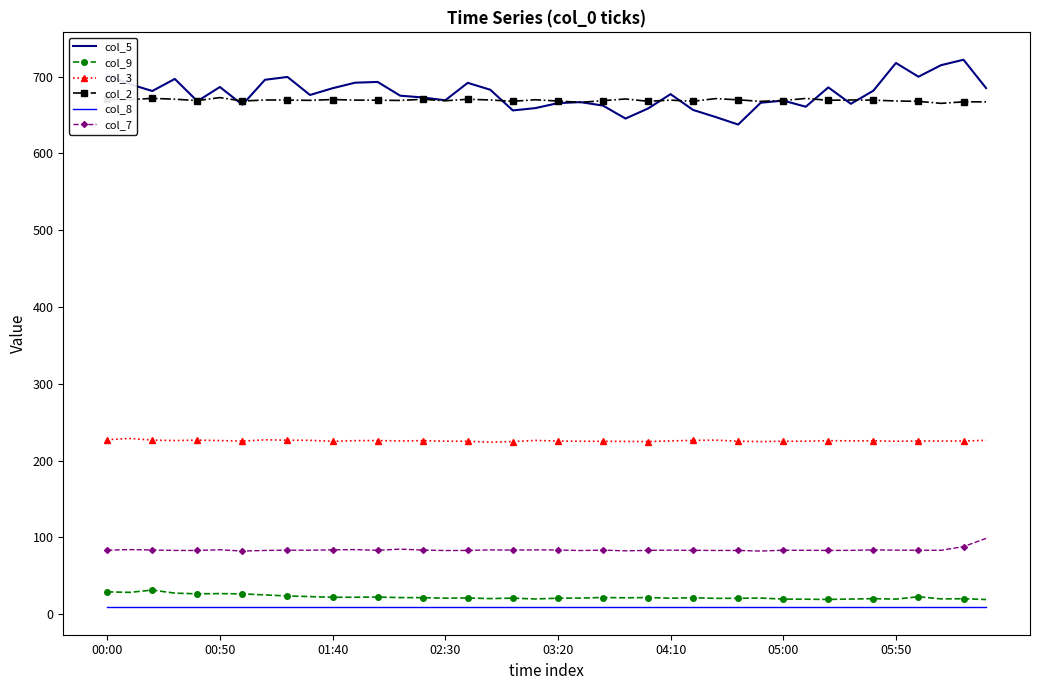

Which series has the largest range (max minus min)?

col_5